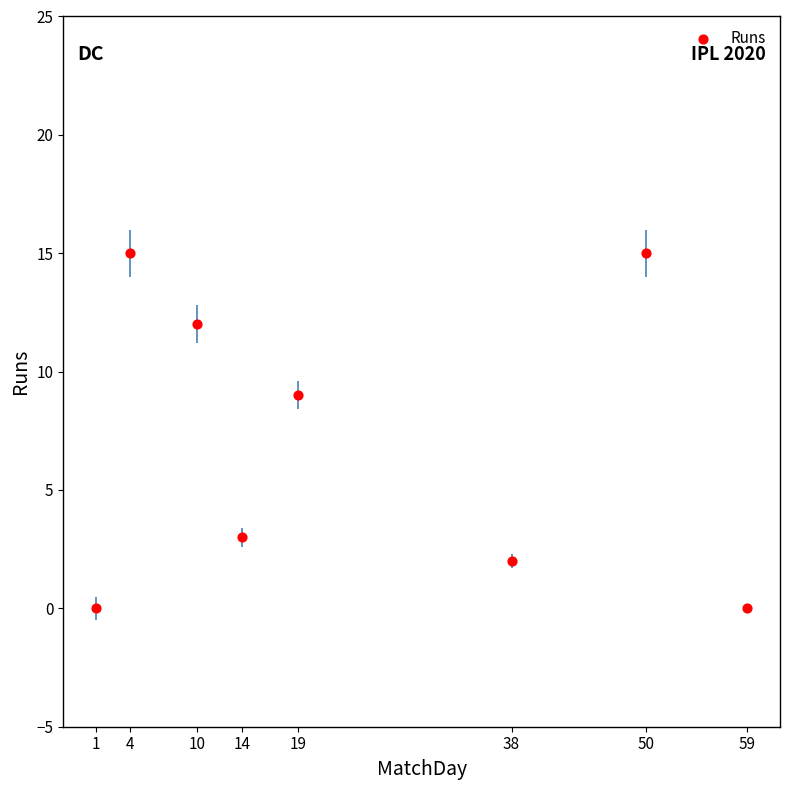

What Y value in the scatter plot is closest to 7?

9